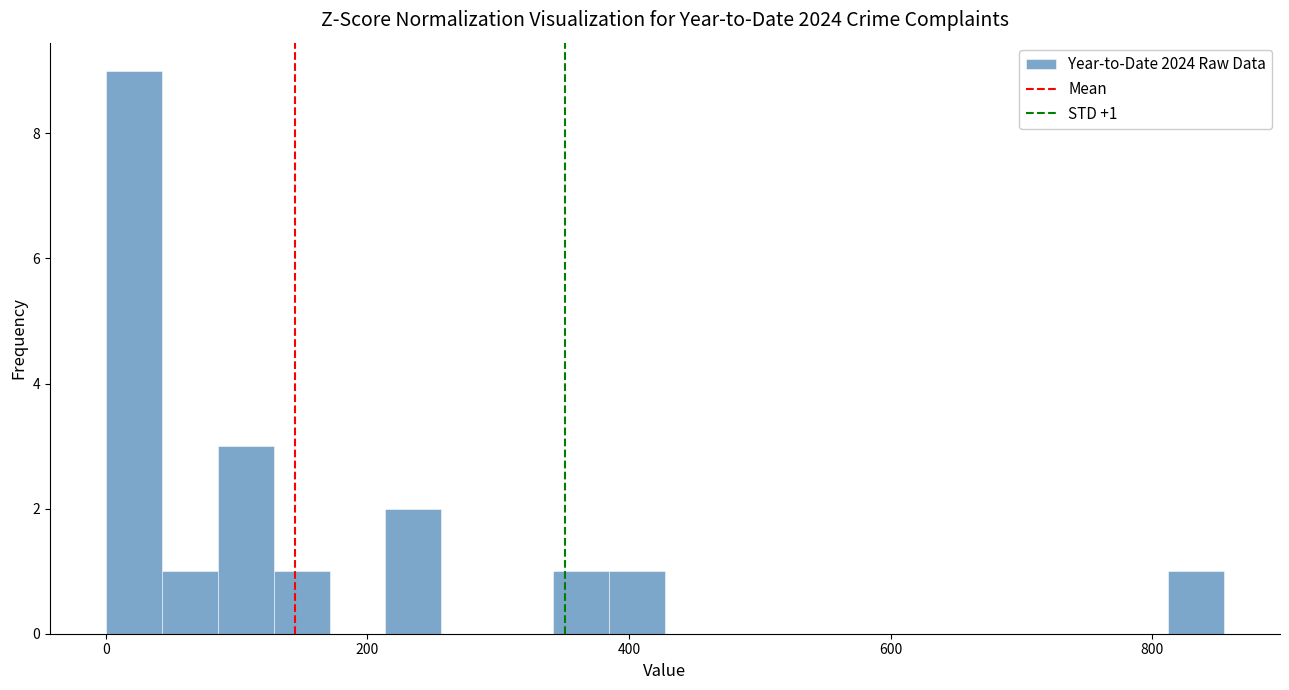

Read against the x-axis, roughly where is the centre of the tallest bar?

20